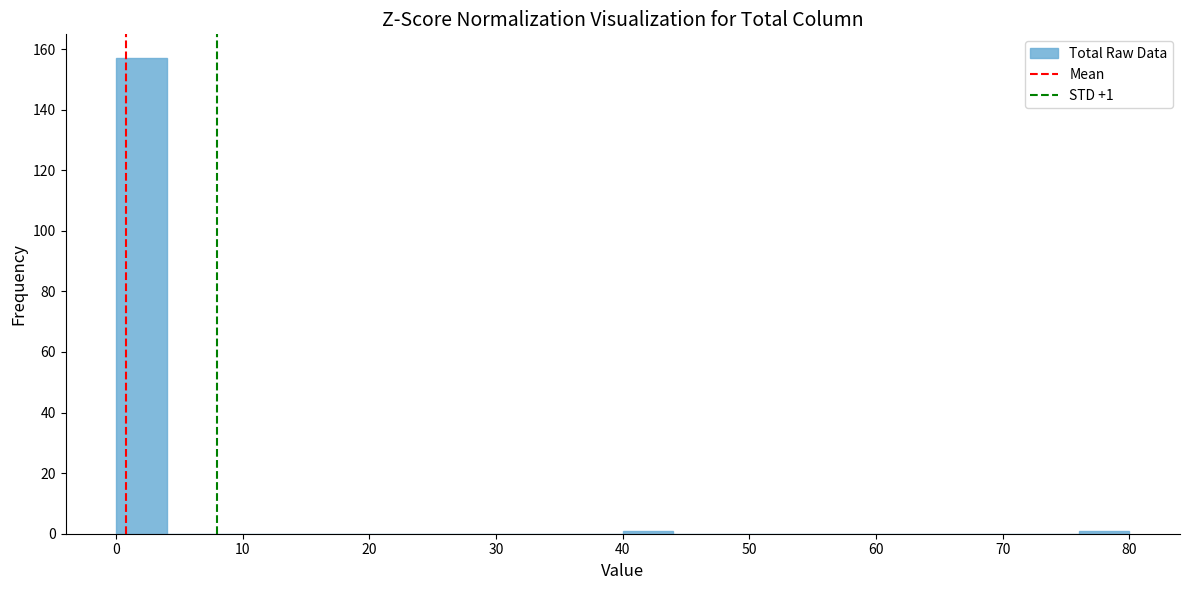

Which range on the x-axis has the tallest bar?

0 to 4